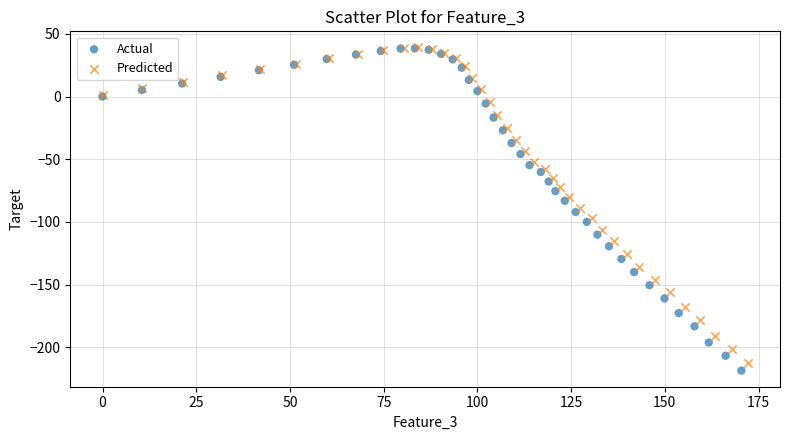

Which series has the widest spread of Y values?

Actual